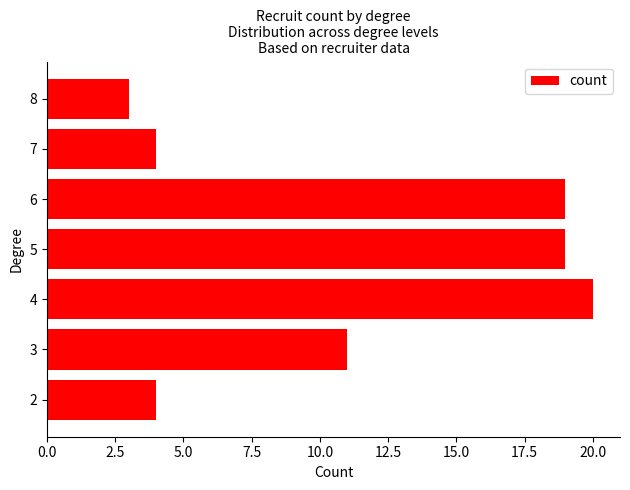

How many categories are shown in the chart?

7